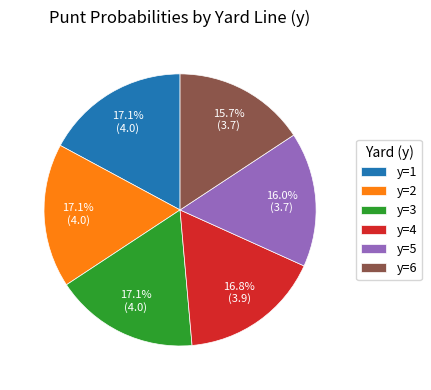

How much of the chart is everything except y=1?

82.9%